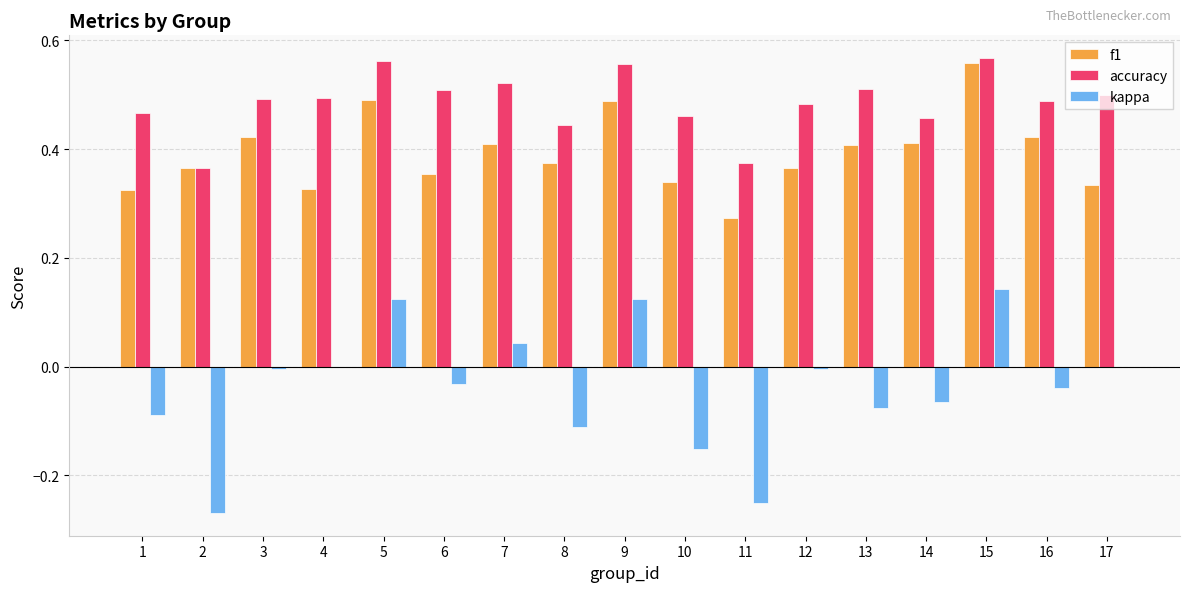

Is it true that accuracy equals 0.8 at 14?

False